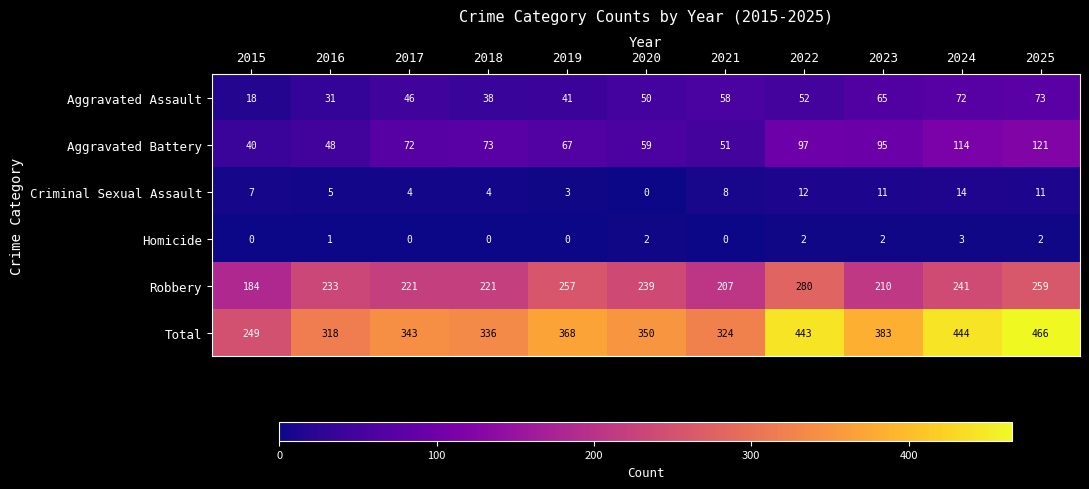

At how many categories does at least one series exceed 96?

11